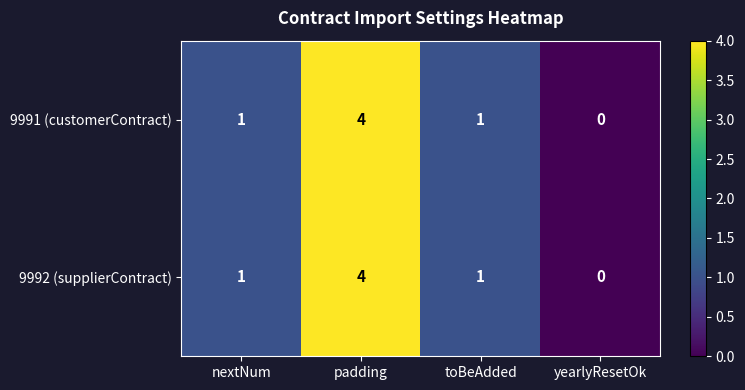

The 9992 (supplierContract) series shows 4 at padding. True or false?

True